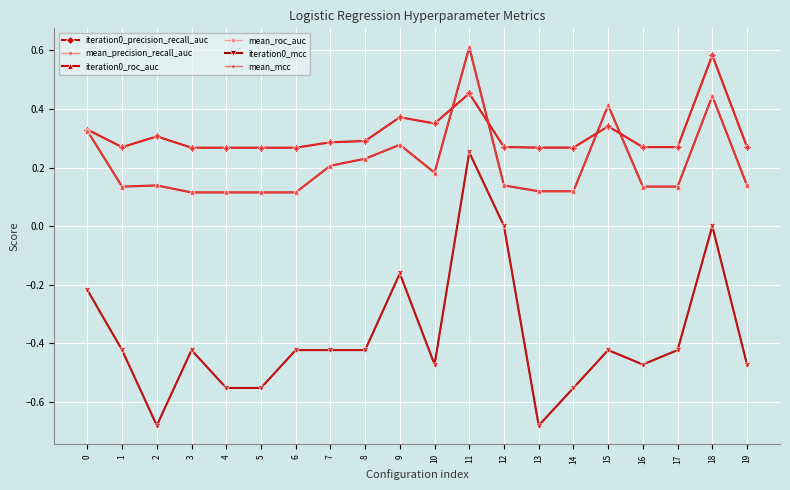

True or false: iteration0_precision_recall_auc has a value of 0.2 at 11.

False